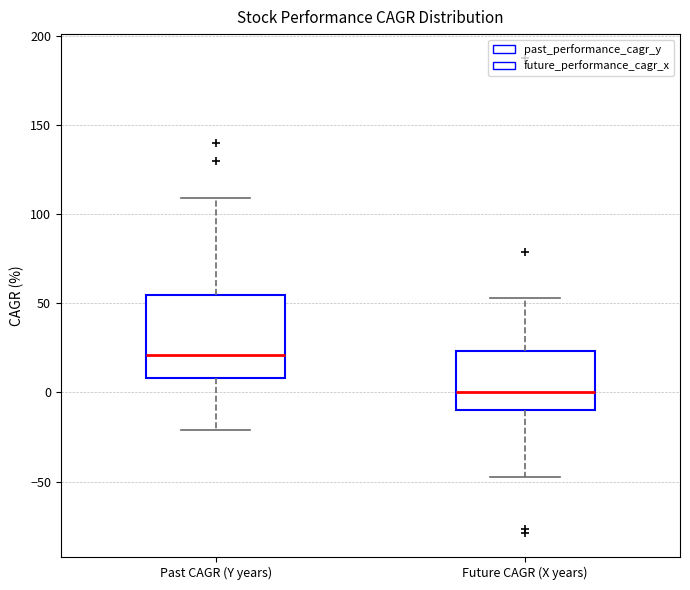

Where does the upper whisker of the box for Past CAGR (Y years) end on the y-axis? The values are not printed on the chart, so give them approximately, as read against the axis.

110